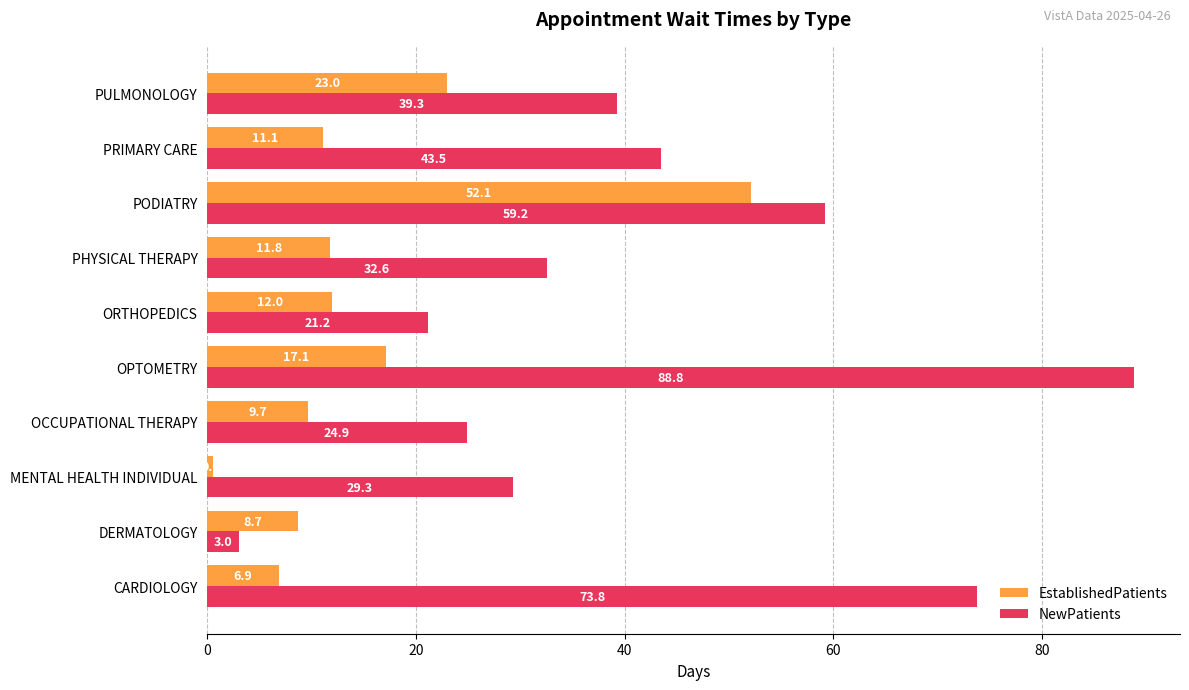

Which series changed the most between ORTHOPEDICS and PODIATRY?

EstablishedPatients